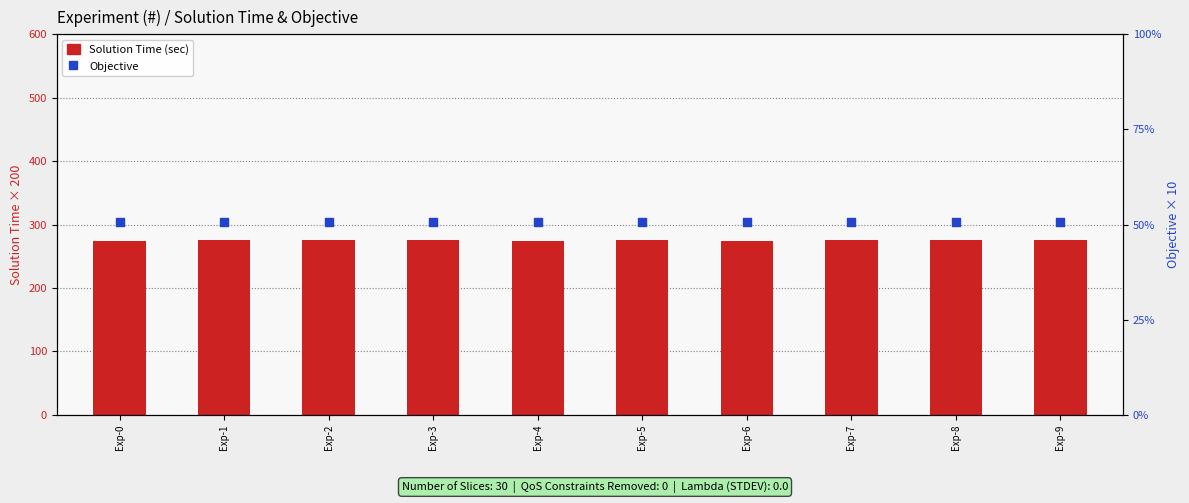

What are all the series names shown in the legend?

Solution Time (sec), Objective